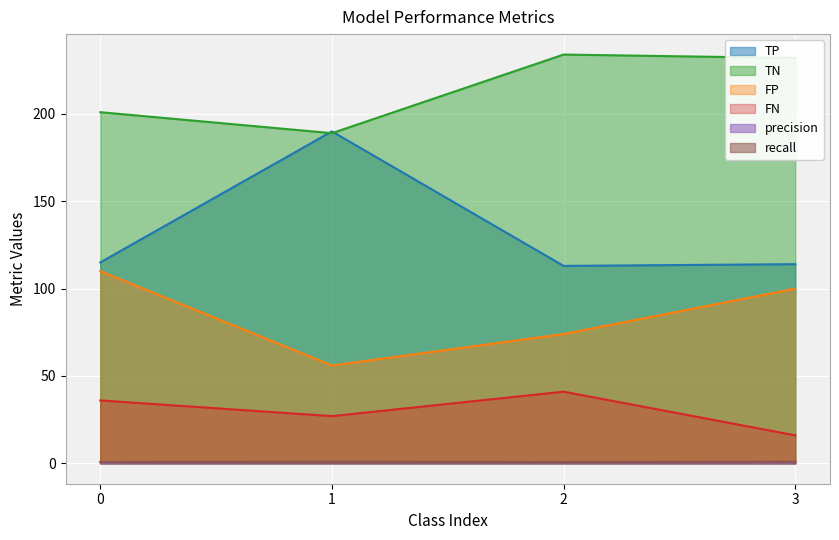

How many data points in FP are less than 100?

2